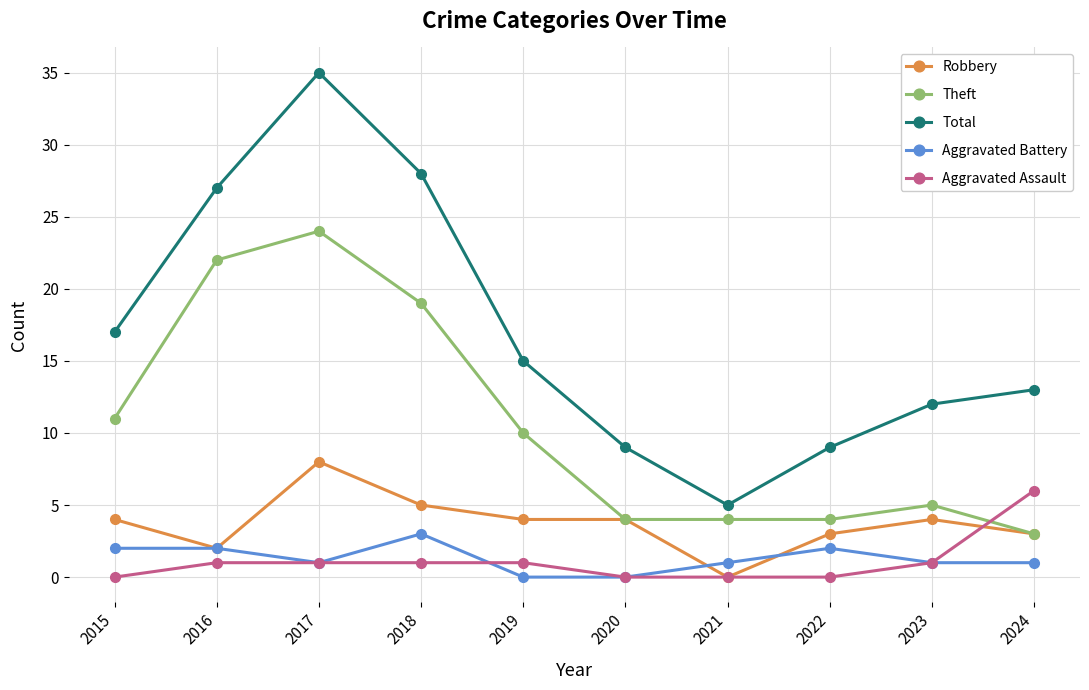

Is the value of Aggravated Assault at 2023 greater than the value of Total at 2022?

No